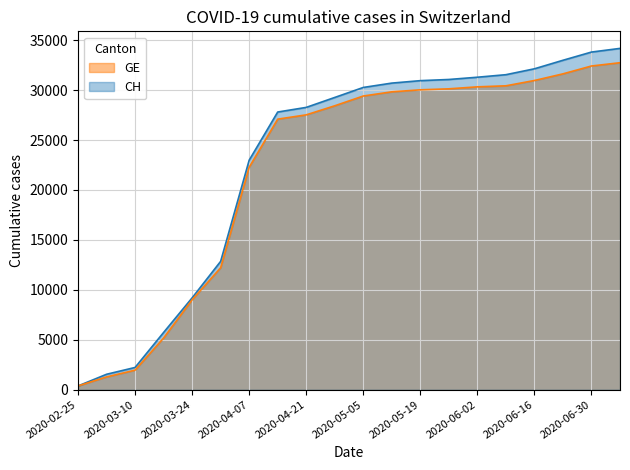

How many series are shown in this chart?

2